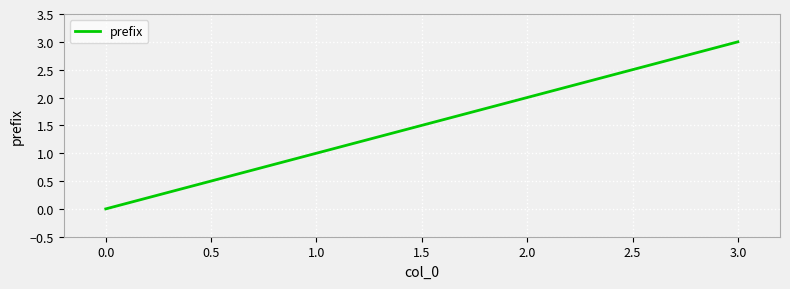

Is this an area chart (filled region under the line)?

No